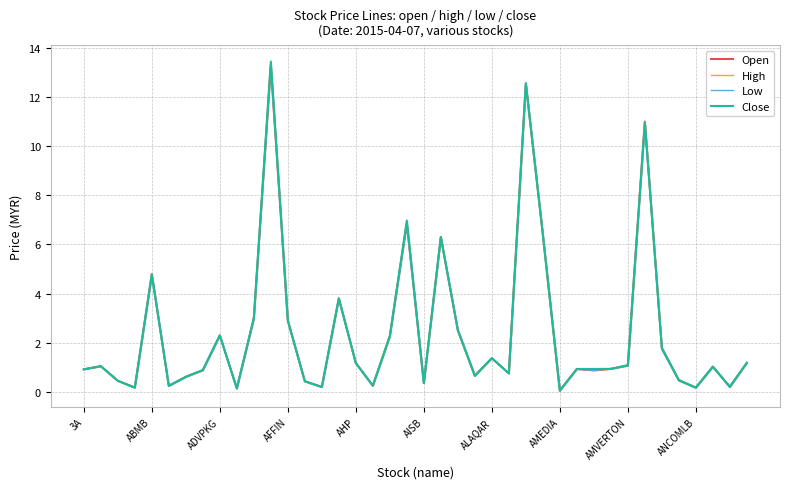

How many series are shown in this chart?

4